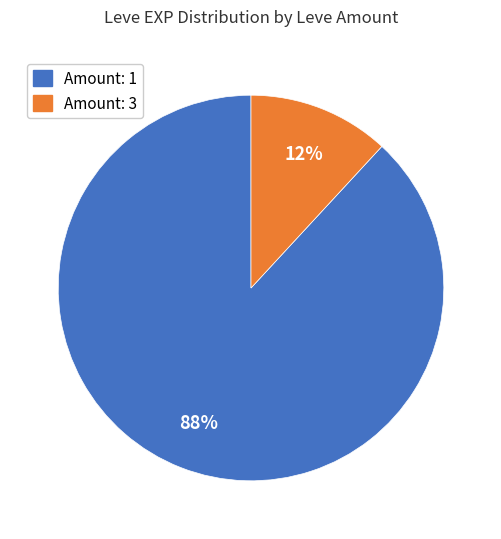

To the nearest percent, what is the average slice percentage?

50%